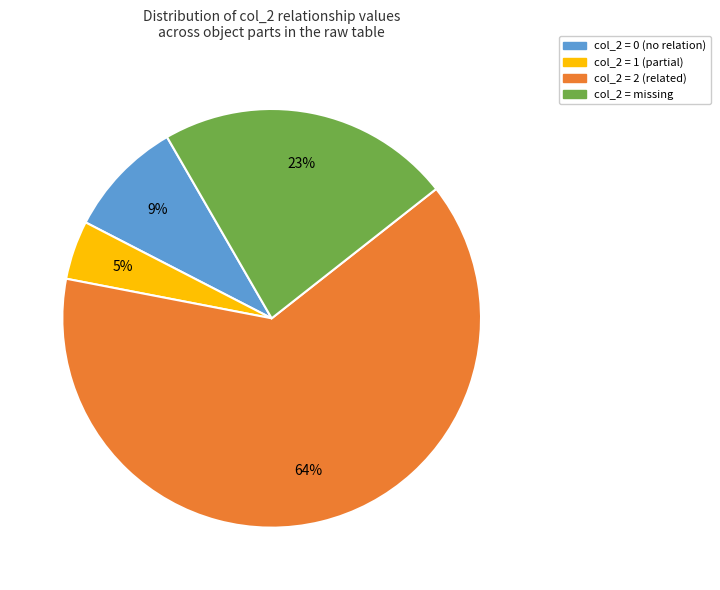

To the nearest percent, what is the average slice percentage?

25%